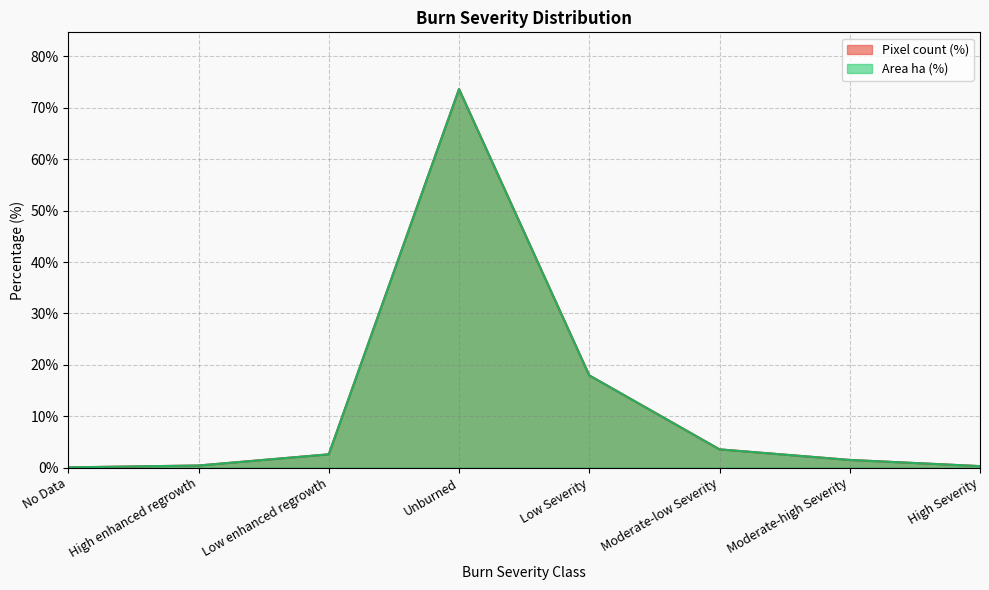

What is the label of the 2nd point from the left?

High enhanced regrowth